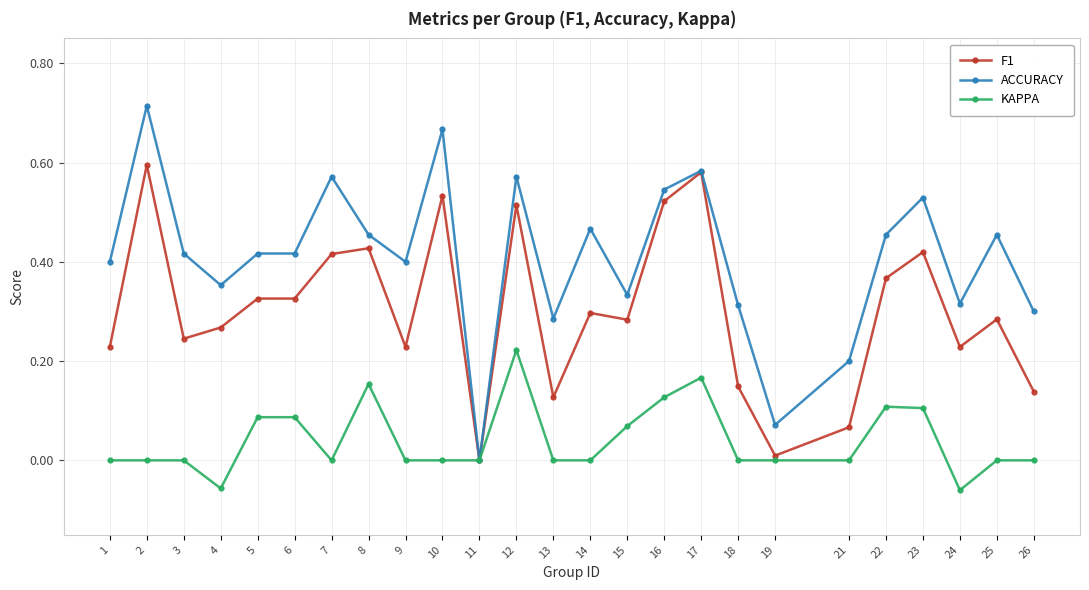

True or false: F1 has more than 1 points higher than both neighbors.

True